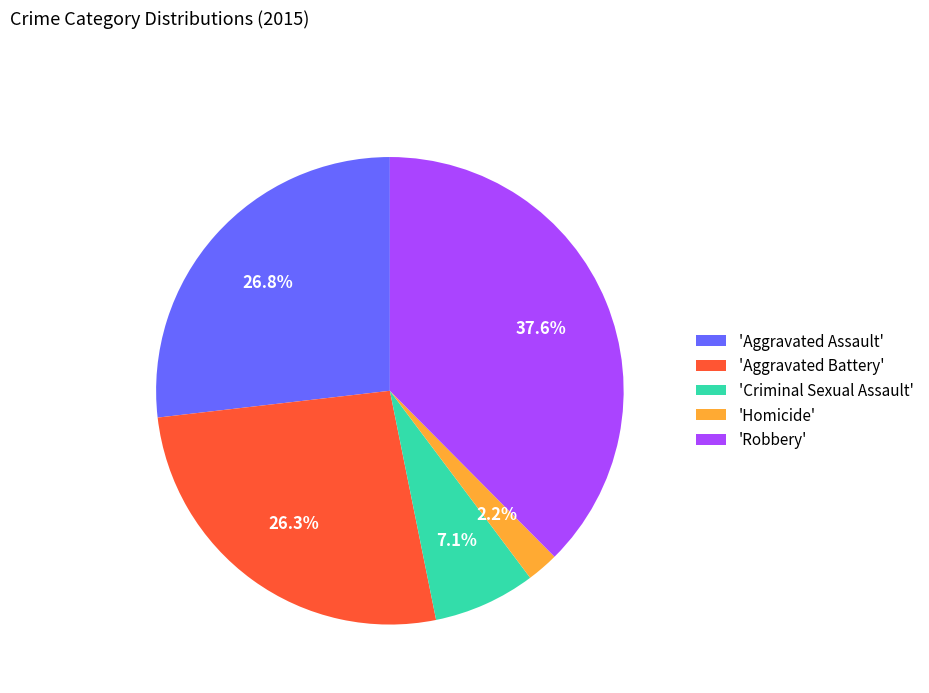

What is the ratio of the value at 'Homicide' to the value at 'Criminal Sexual Assault'?

0.3